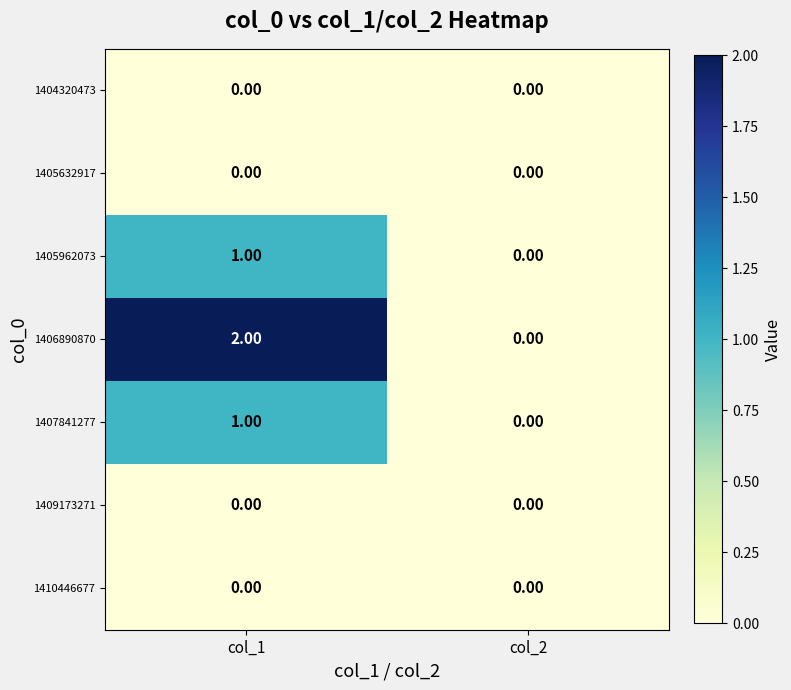

Which series has the widest spread of values?

1406890870